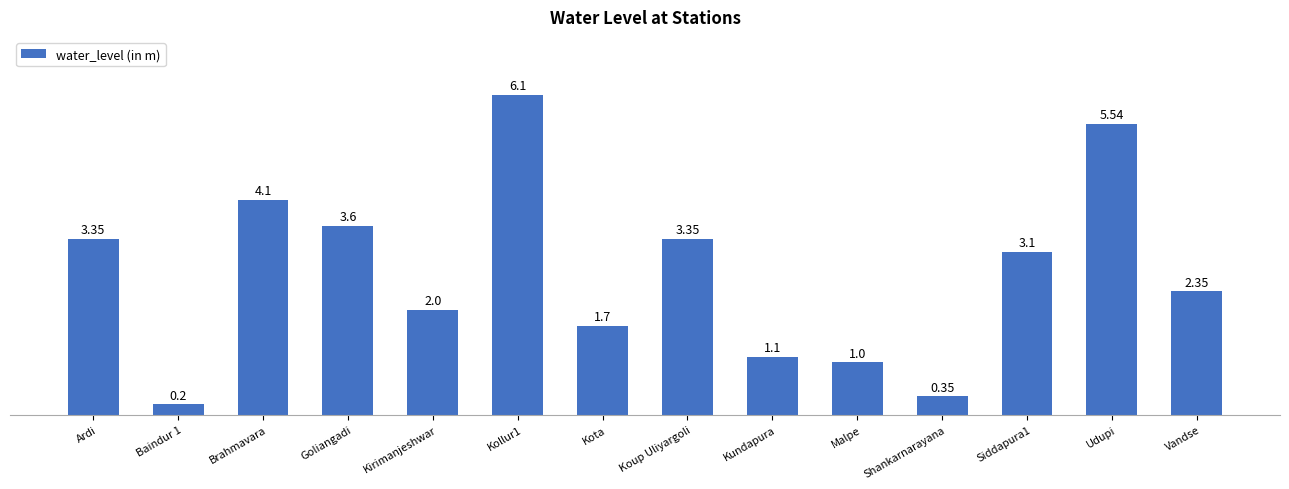

How many data points are above 3?

7